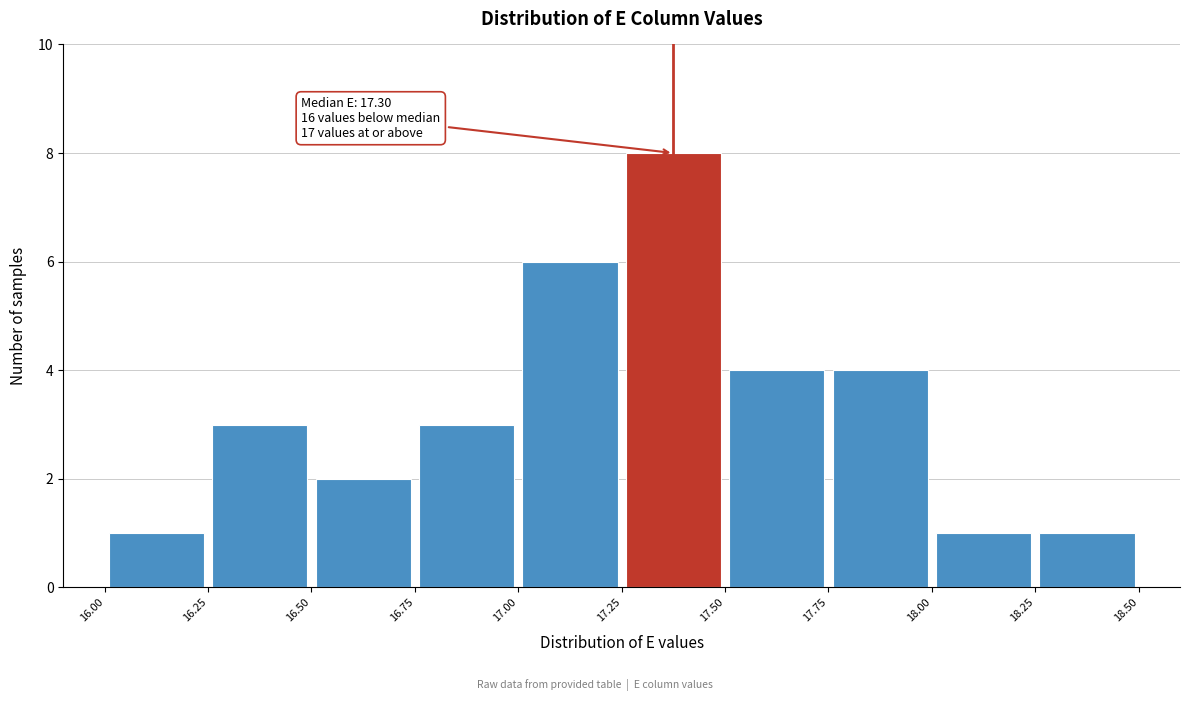

Over which range of the x-axis is the bar tallest?

17.25 to 17.50